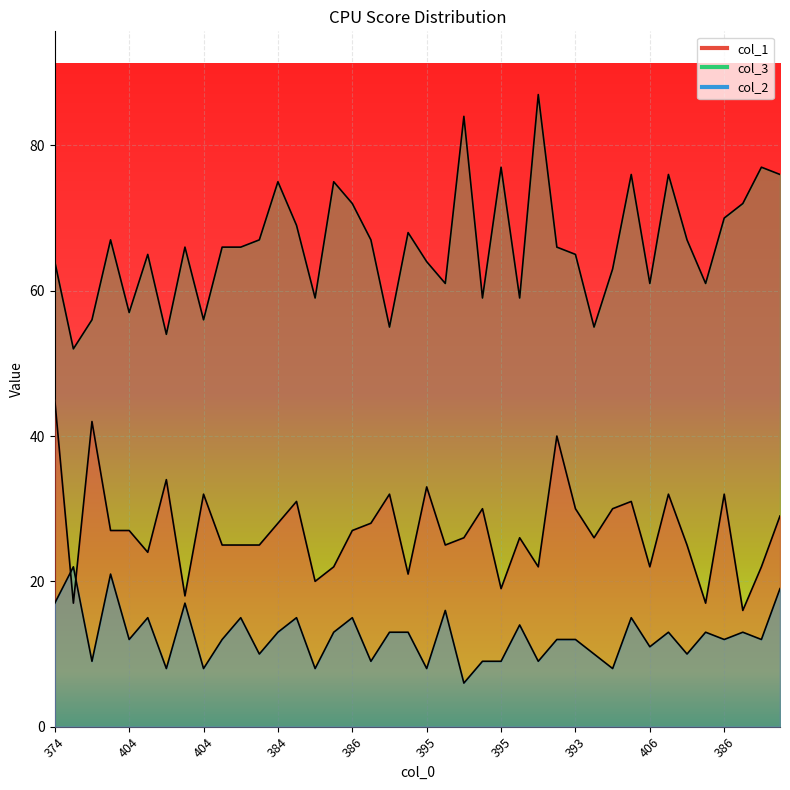

The col_1 line series shows 40 at 27. True or false?

True